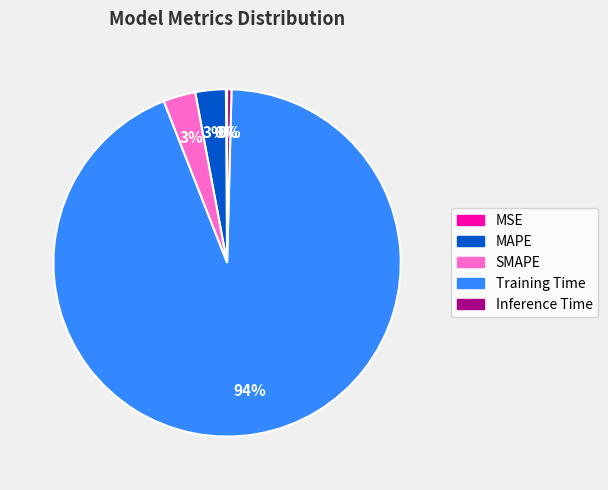

Which category has the biggest portion of the pie?

Training Time